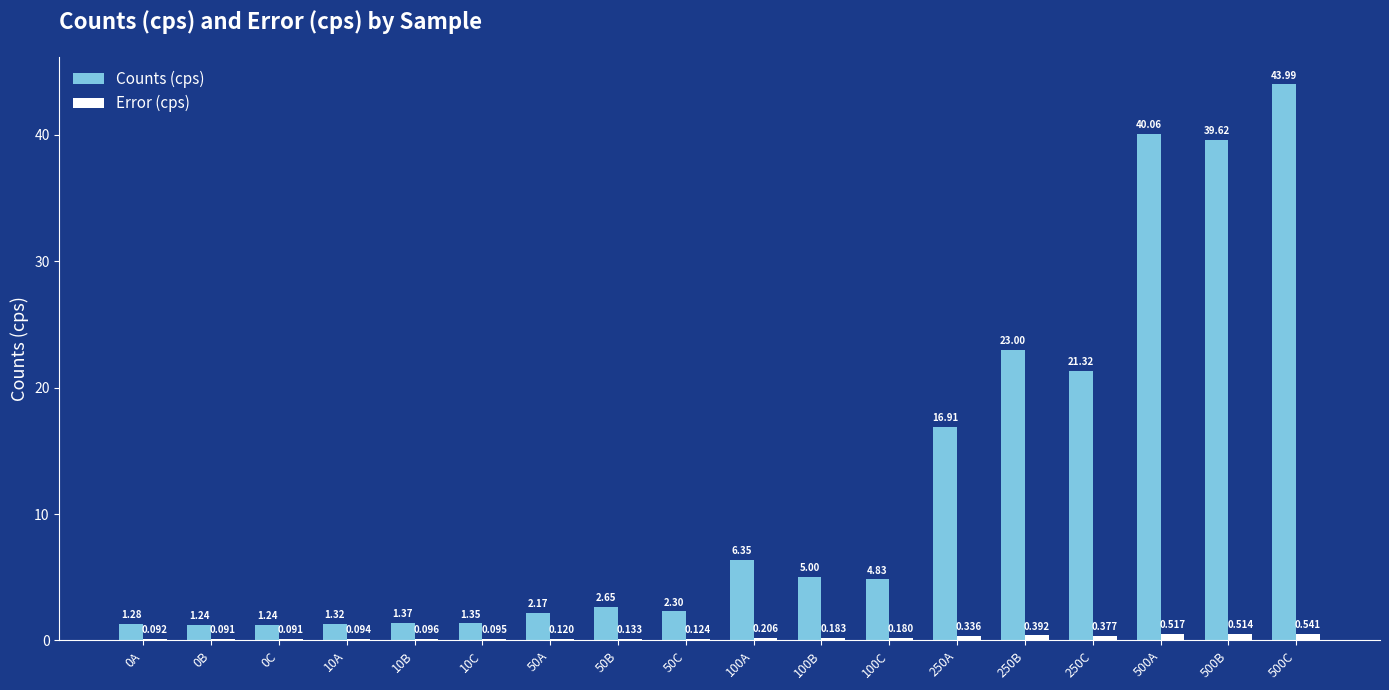

Is the value of Error (cps) at 10B greater than the value of Counts (cps) at 500B?

No